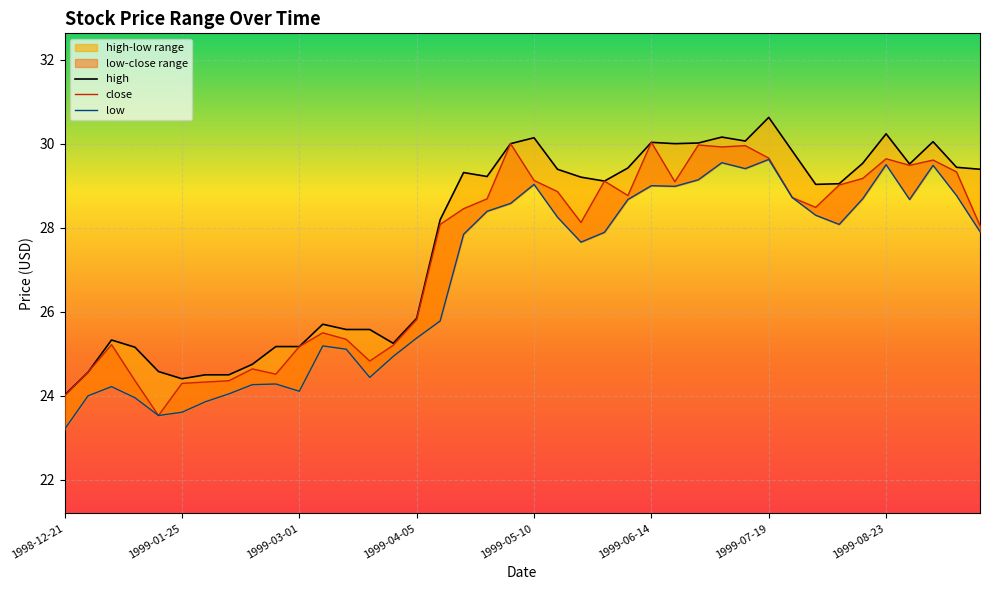

What value does the close series have at 1999-04-05?

25.8